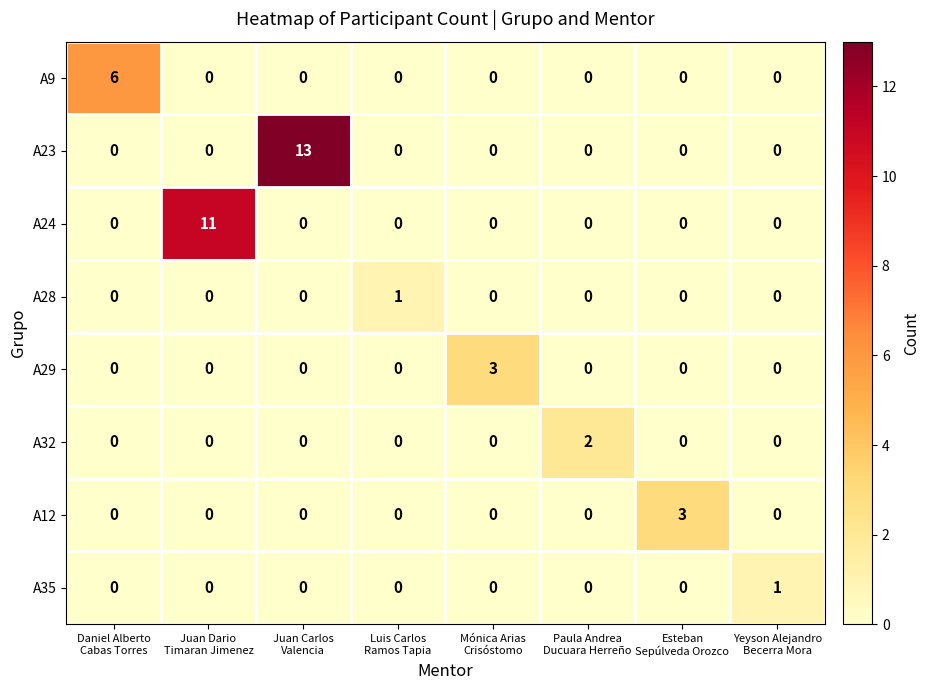

Which series has the largest total across all categories?

A23